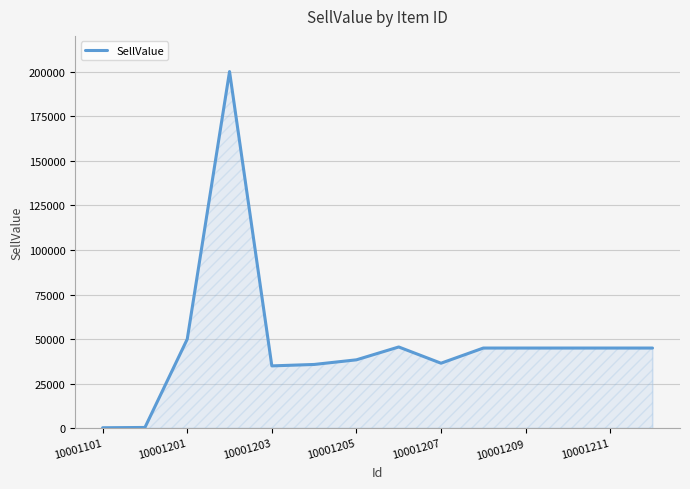

Does the chart display data point markers on the line(s)?

No